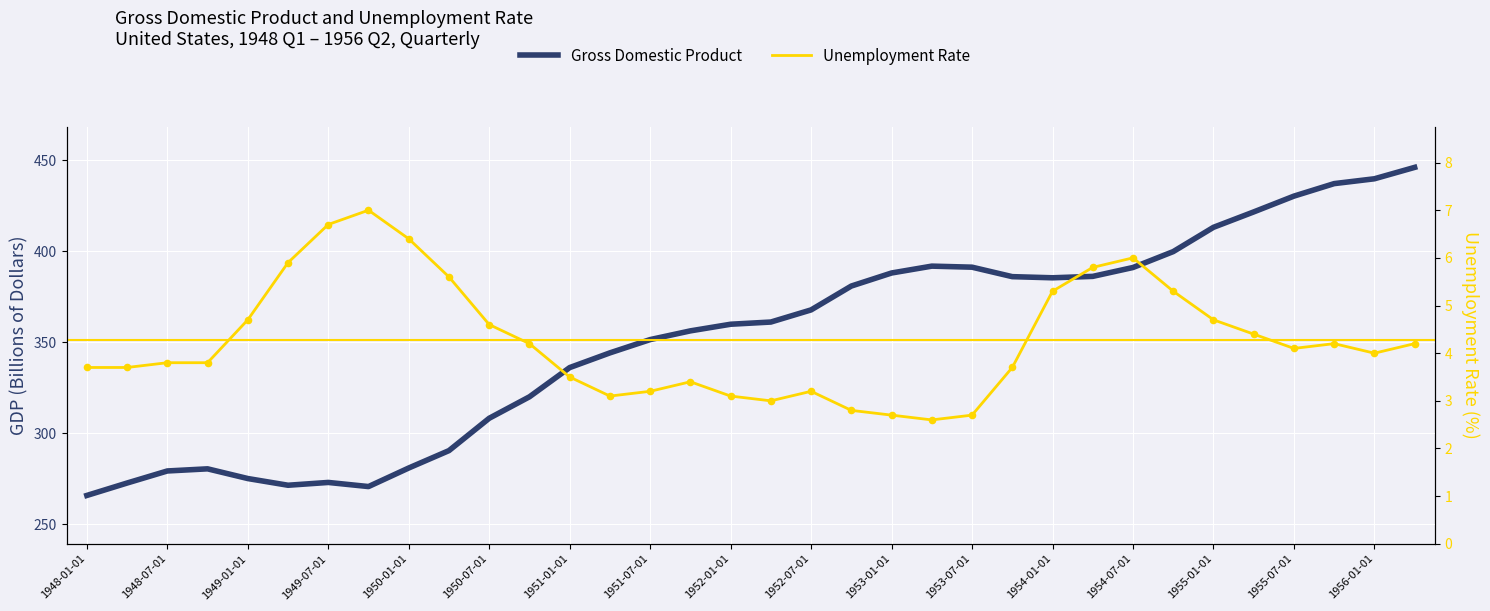

At how many categories does at least one series exceed 232?

34